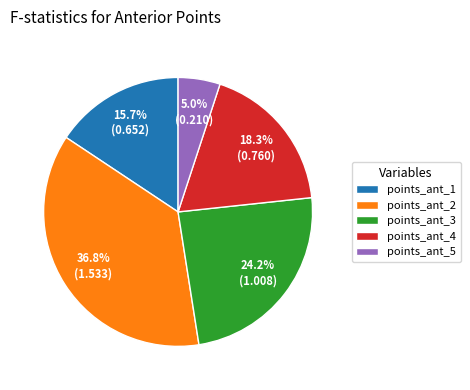

What percentage is NOT represented by points_ant_5?

95.0%